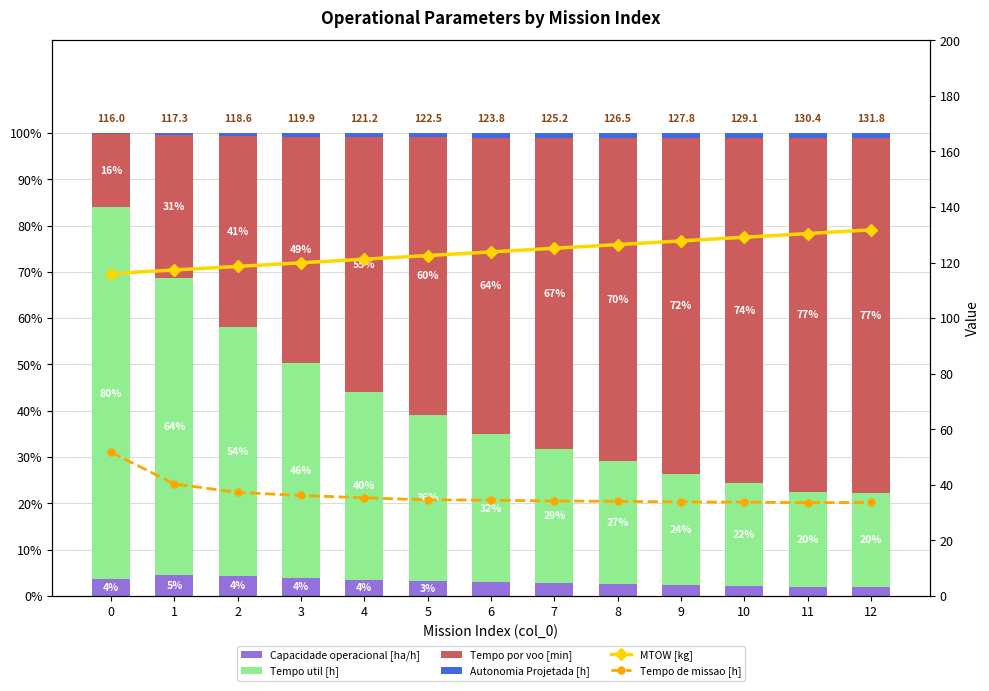

Count the number of data series in this chart.

6